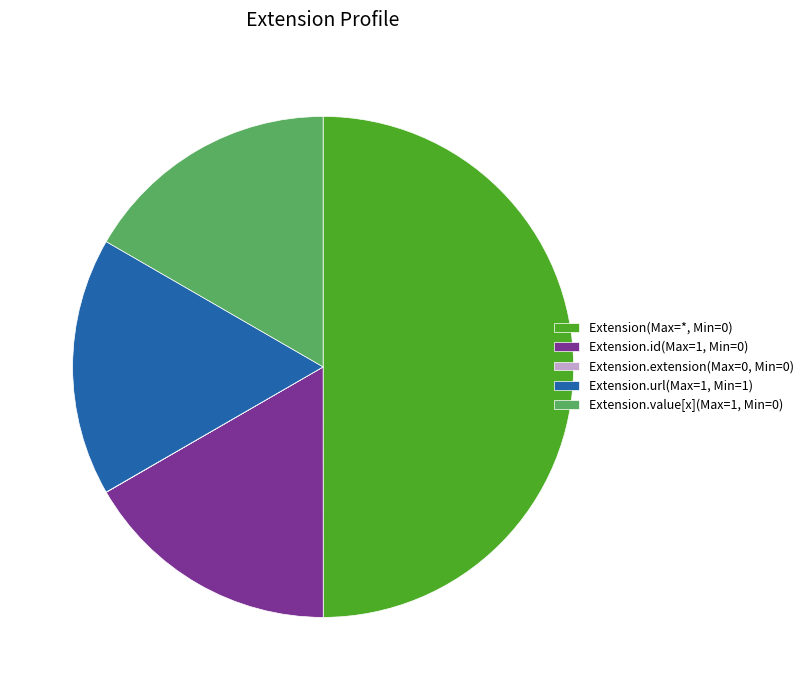

The Extension.url(Max=1, Min=1) slice represents 17% of the pie. True or false?

True